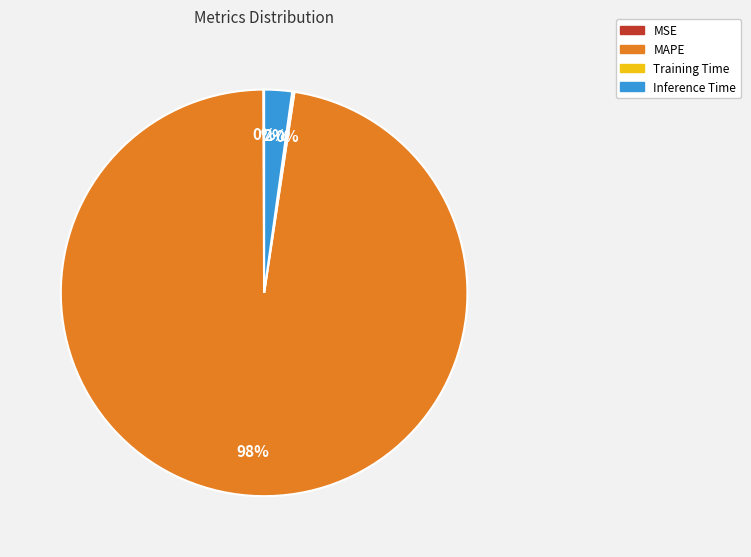

To the nearest percent, what is the average slice percentage?

25%